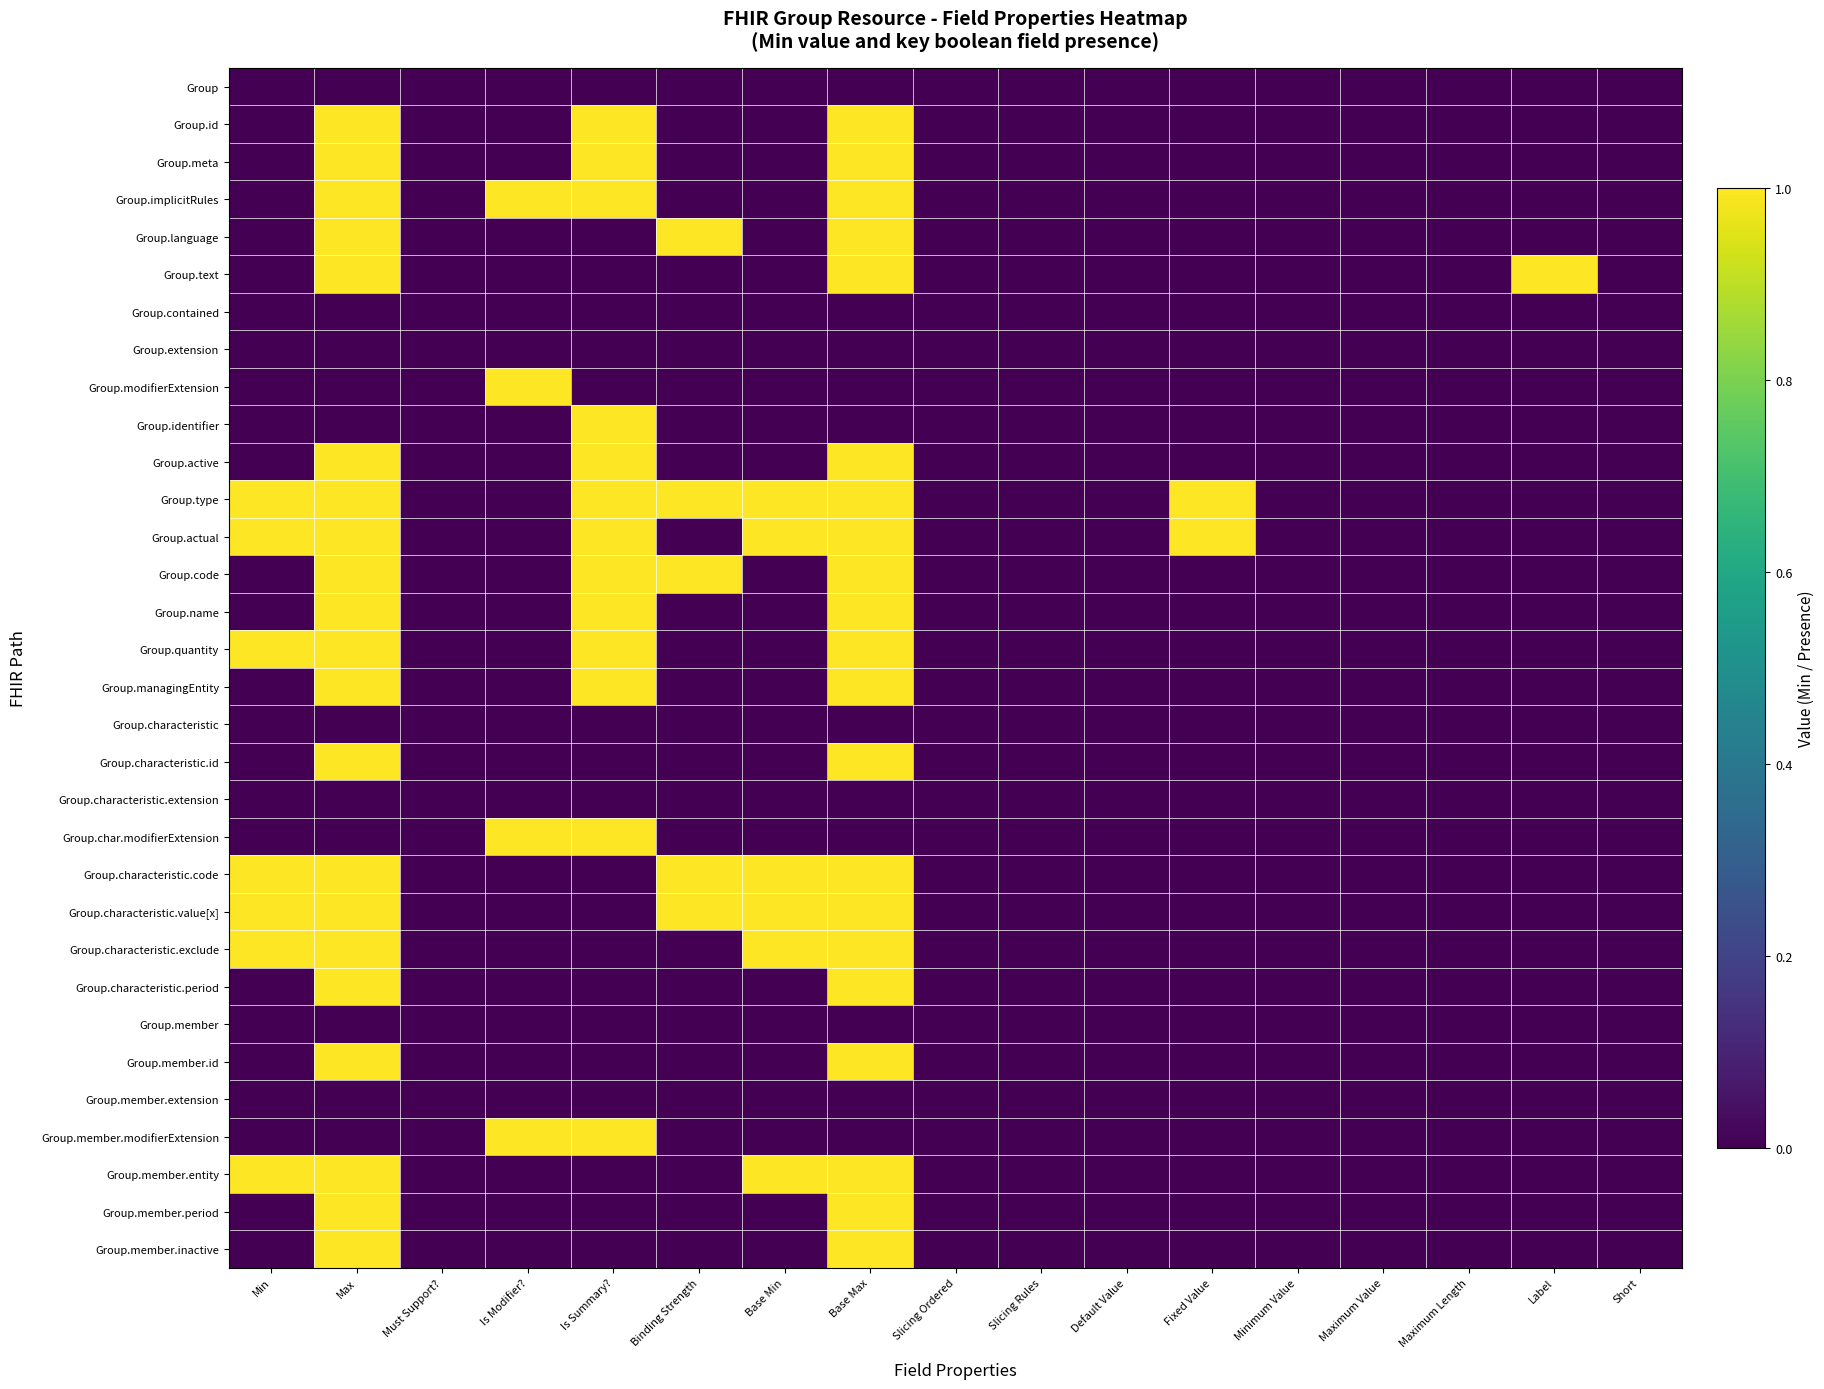

Between Is Summary? and Label, which series saw the biggest shift?

Group.id